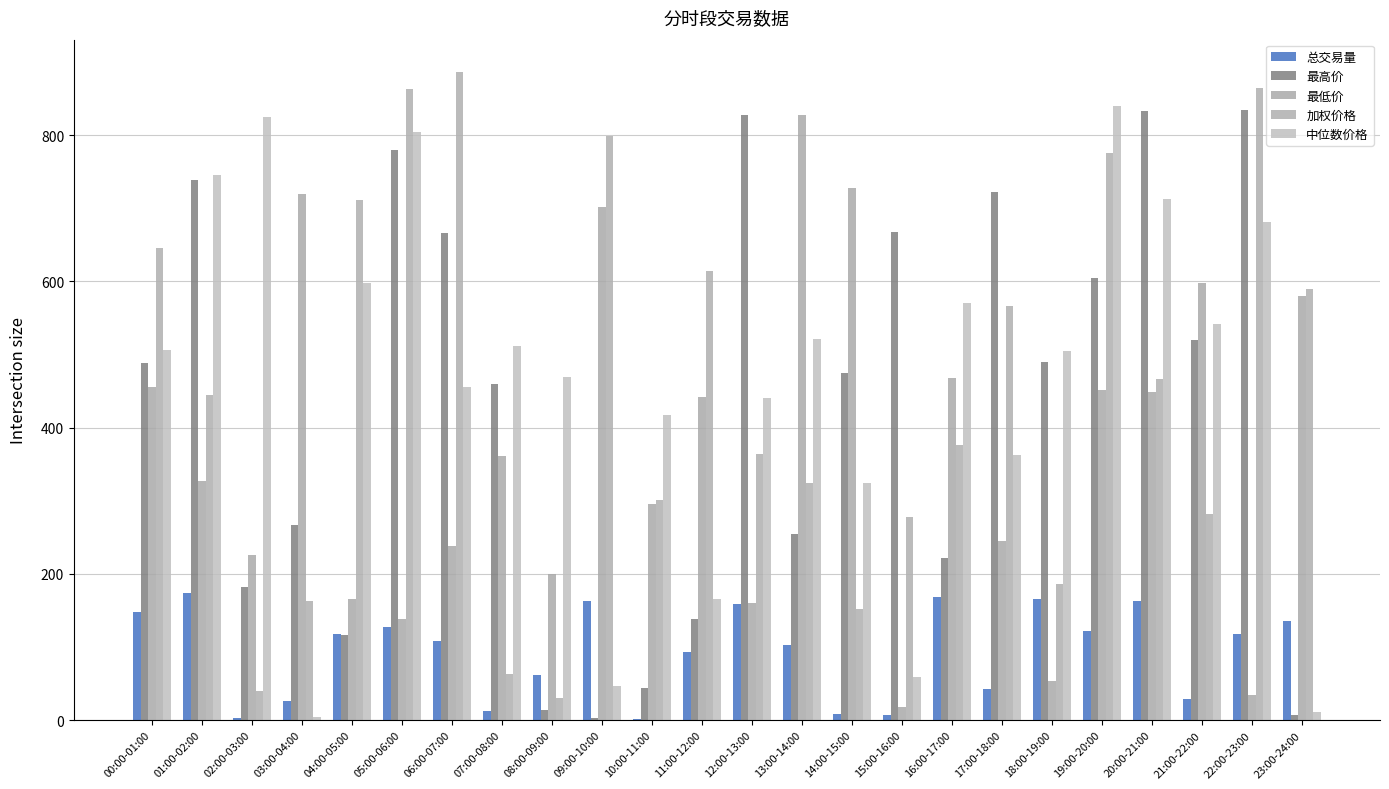

Which series changed the most between 20:00-21:00 and 22:00-23:00?

最低价